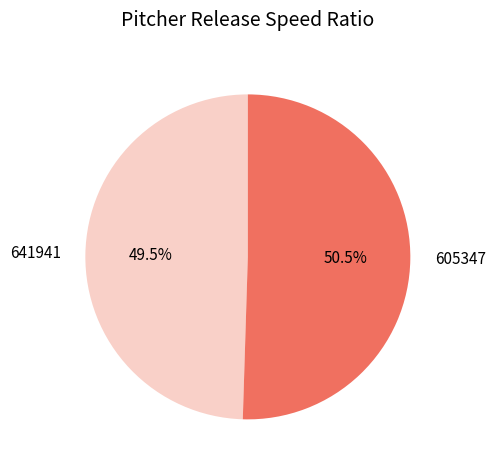

How many slices are in this pie chart?

2